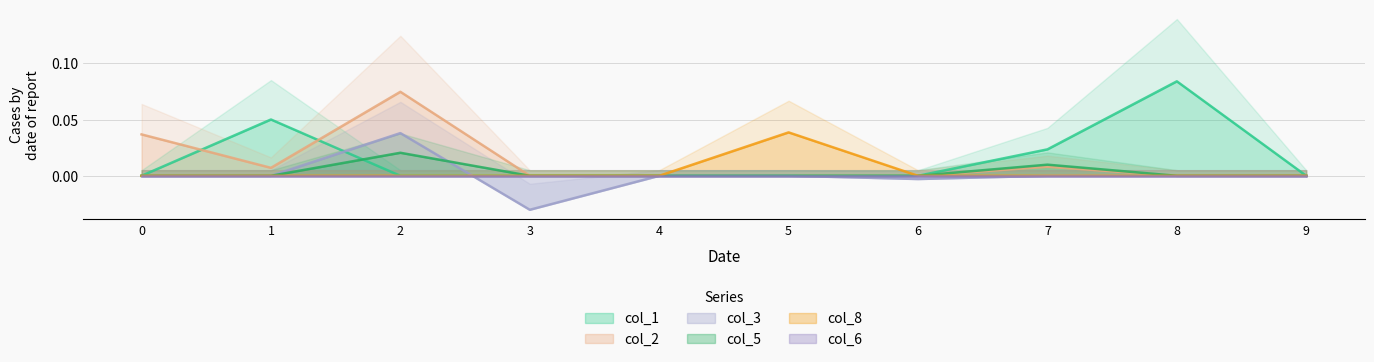

The value of col_2 at 0 is 0.1. True or false?

False